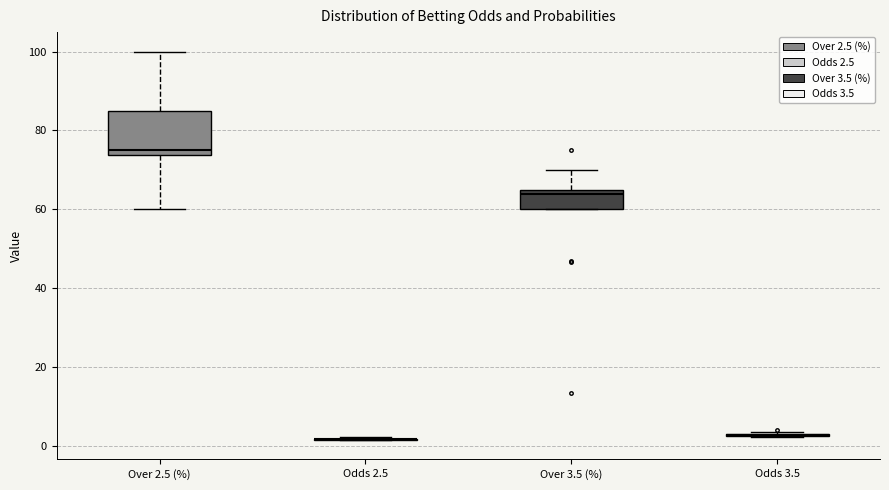

Reading left to right, transcribe this box plot: for each box, give where its median line is, the range the box spans, and where its two whiskers end, as read against the y-axis. The values are not printed on the chart, so give them approximately, as read against the axis.

Over 2.5 (%): median 76, box 74 to 86, whiskers 60 to 100
Odds 2.5: box collapsed to a line at 2, whiskers 2 to 2
Over 3.5 (%): median 64, box 60 to 66, whiskers 60 to 70
Odds 3.5: box collapsed to a line at 2, whiskers 2 to 4